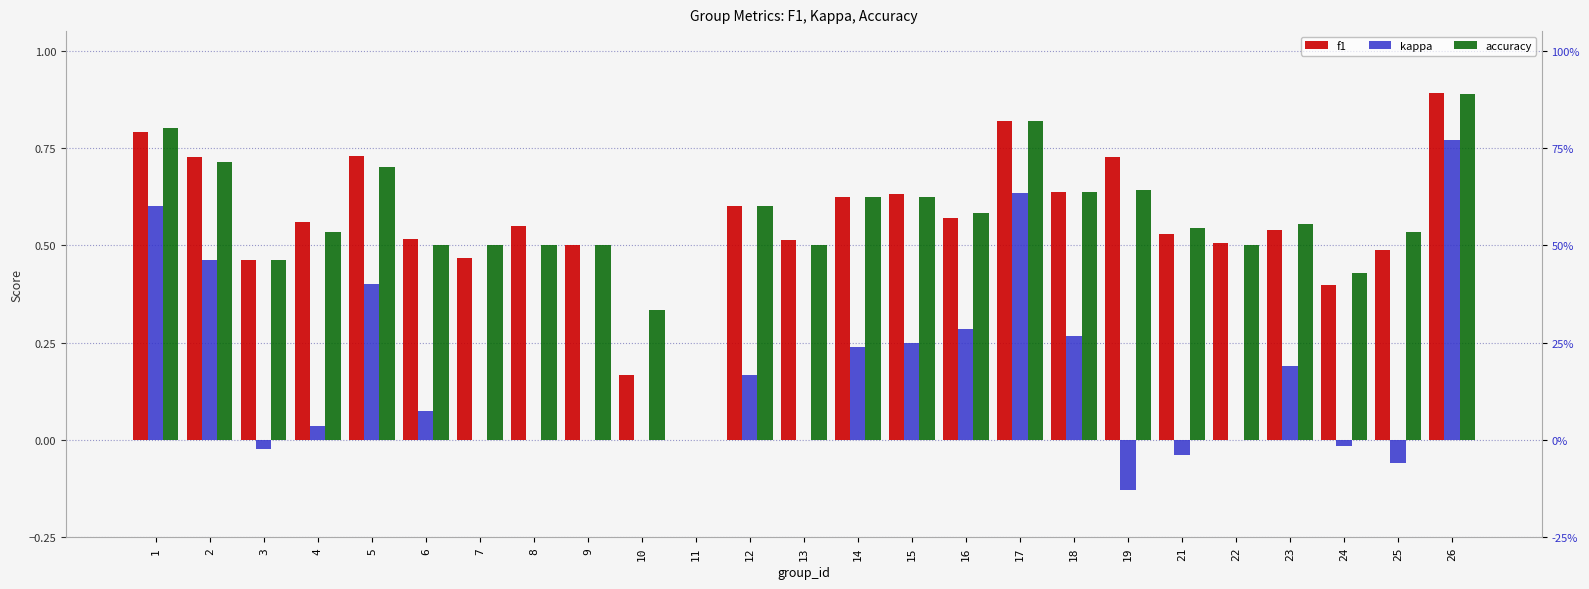

At 12, list the series in order from smallest to largest.

kappa, f1, accuracy